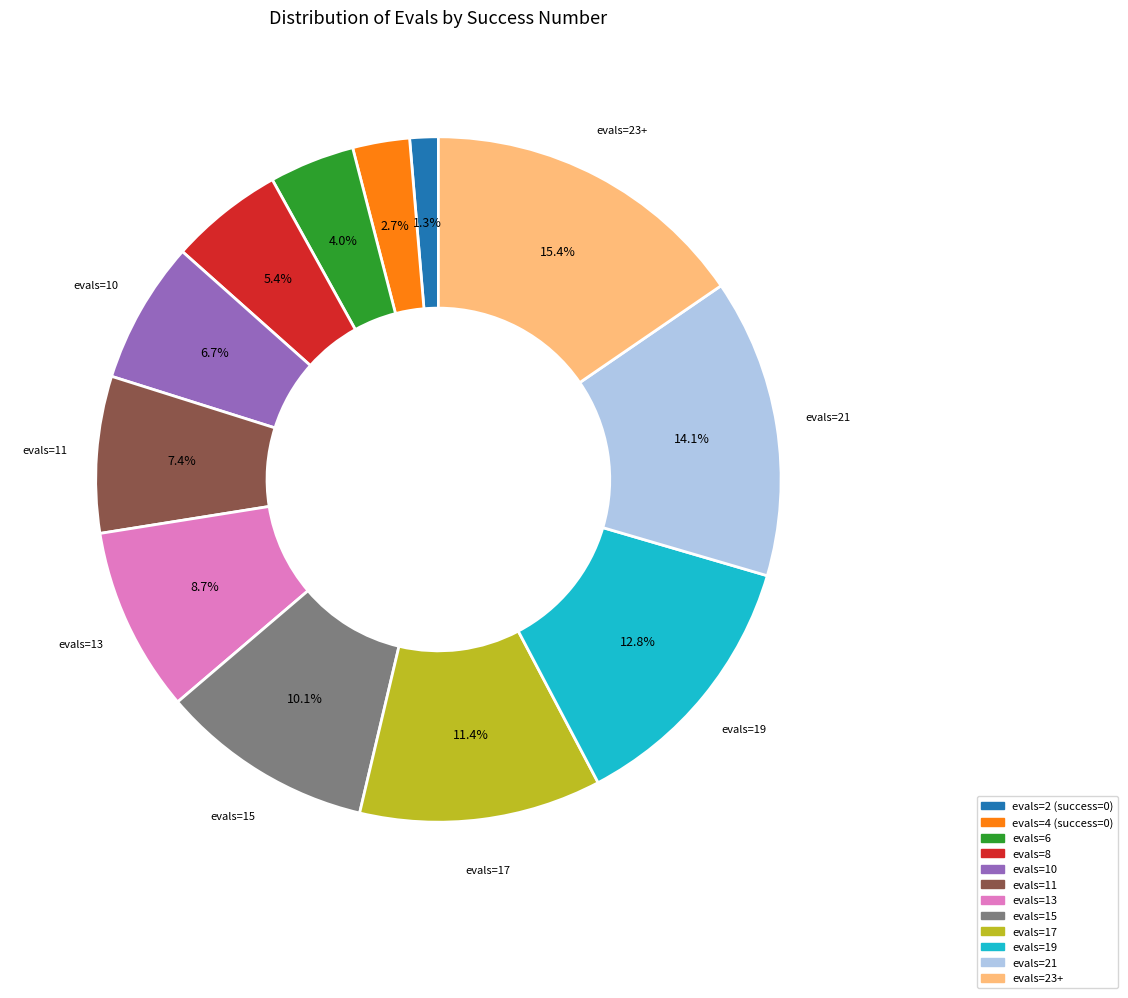

Does any single category account for the majority?

No